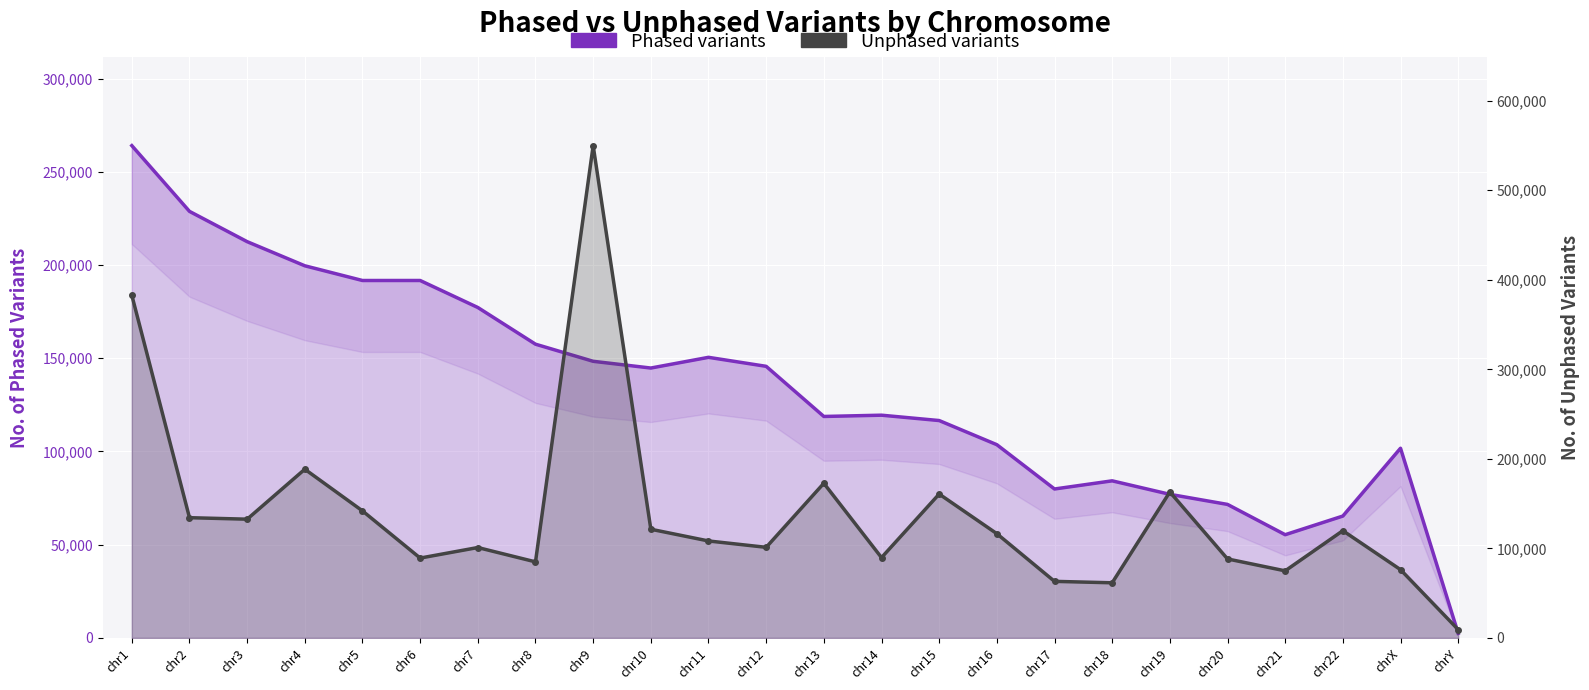

What is the spread (max minus min) of values at chrX?

25468